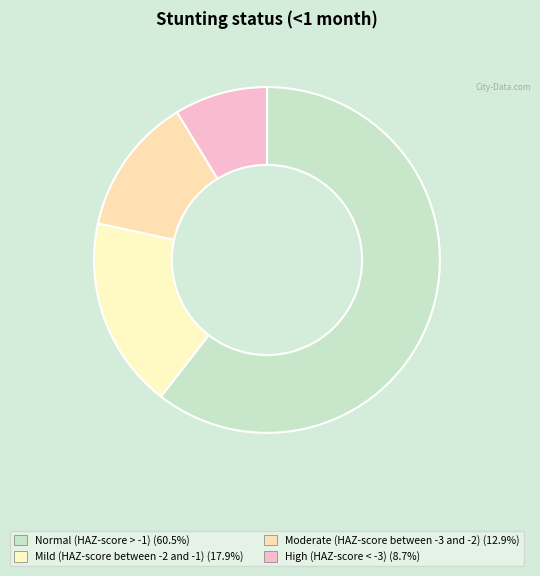

Which category accounts for the majority?

Normal (HAZ-score > -1)